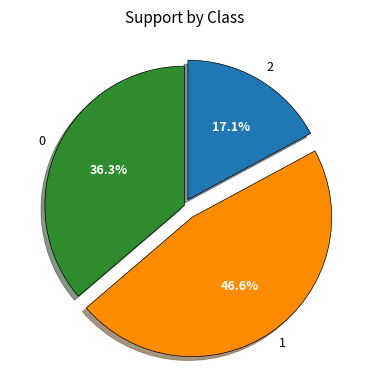

True or false: 1 accounts for 57% of the total.

False